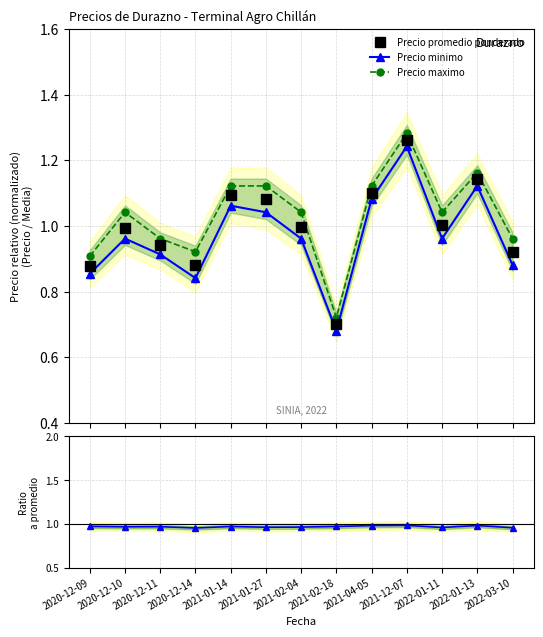

What is the sum of all Precio maximo values?

13.4